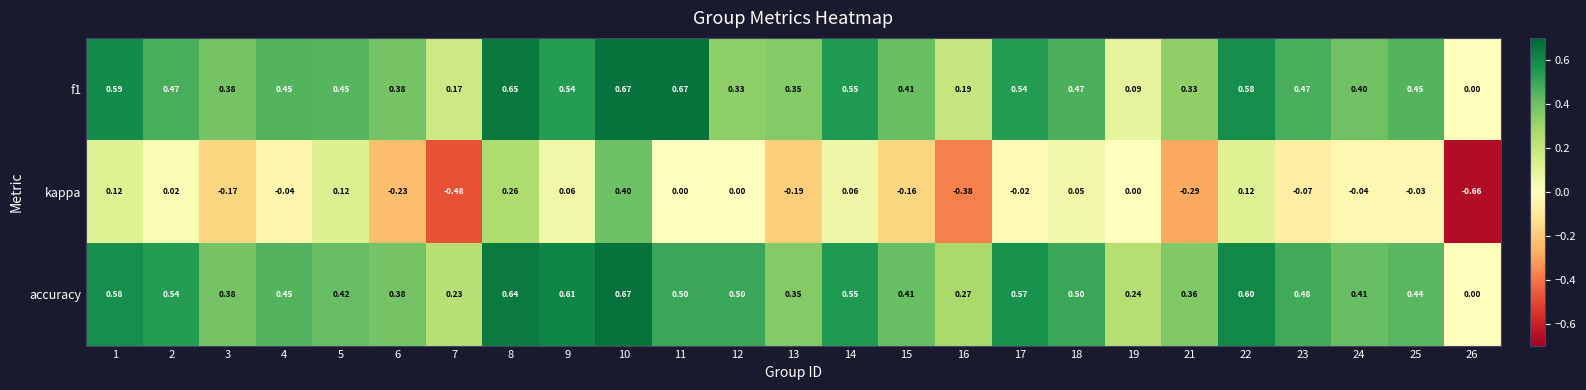

Which series has the widest spread of values?

kappa